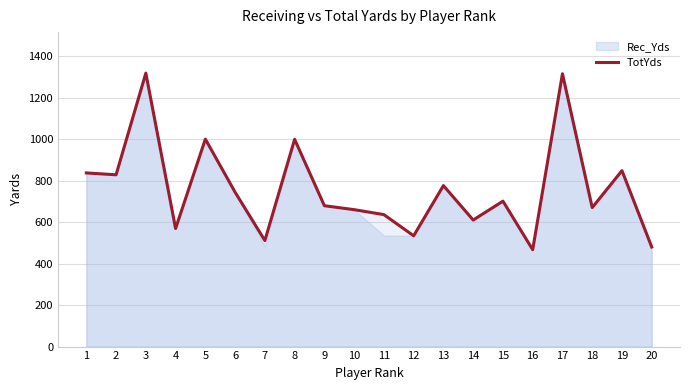

The value at 13 is 494. True or false?

False